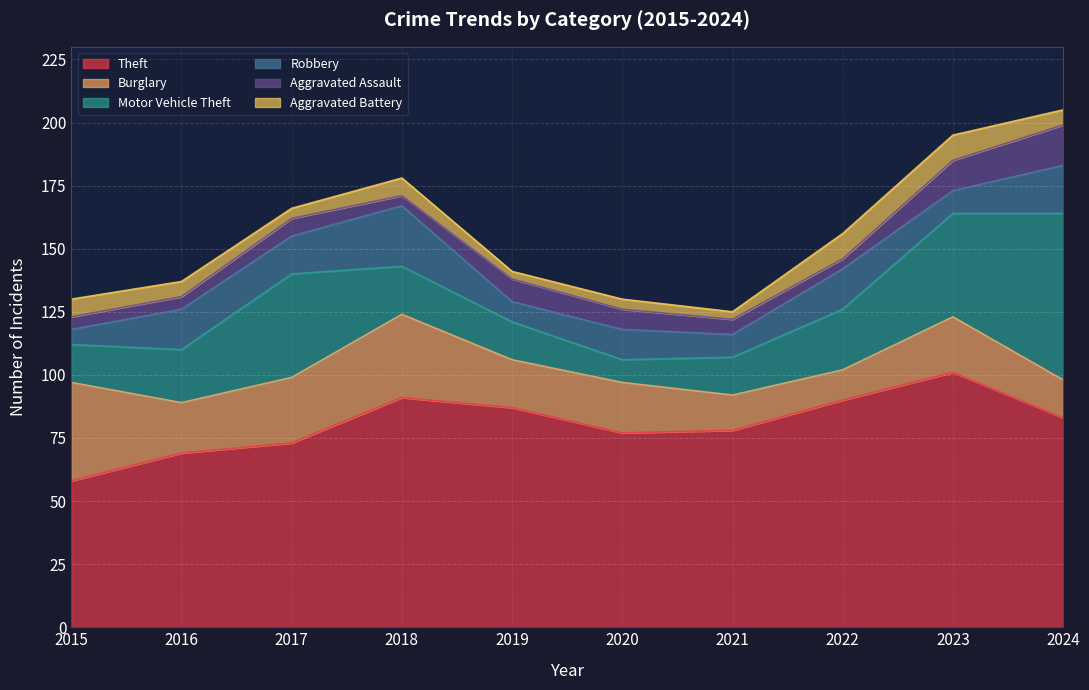

Is the value of Robbery at 2019 greater than the value of Aggravated Assault at 2024?

No